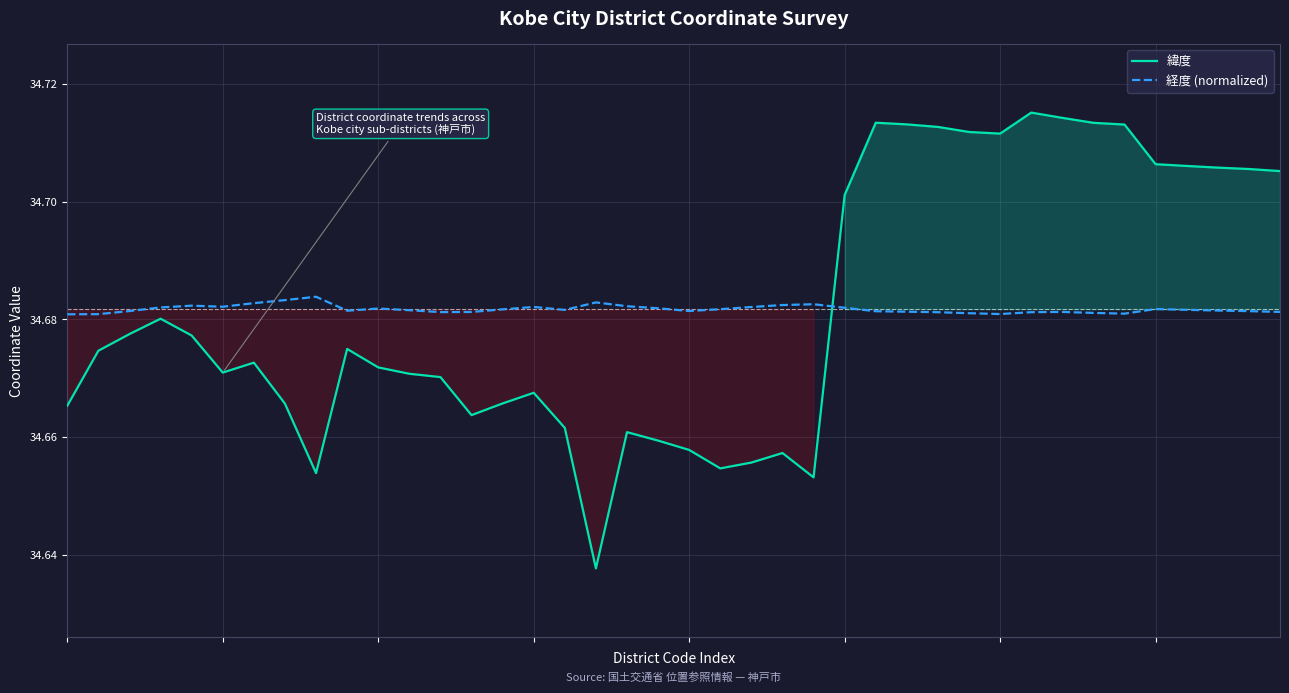

True or false: 経度 (normalized) has a value of 34.7 at 37.

True